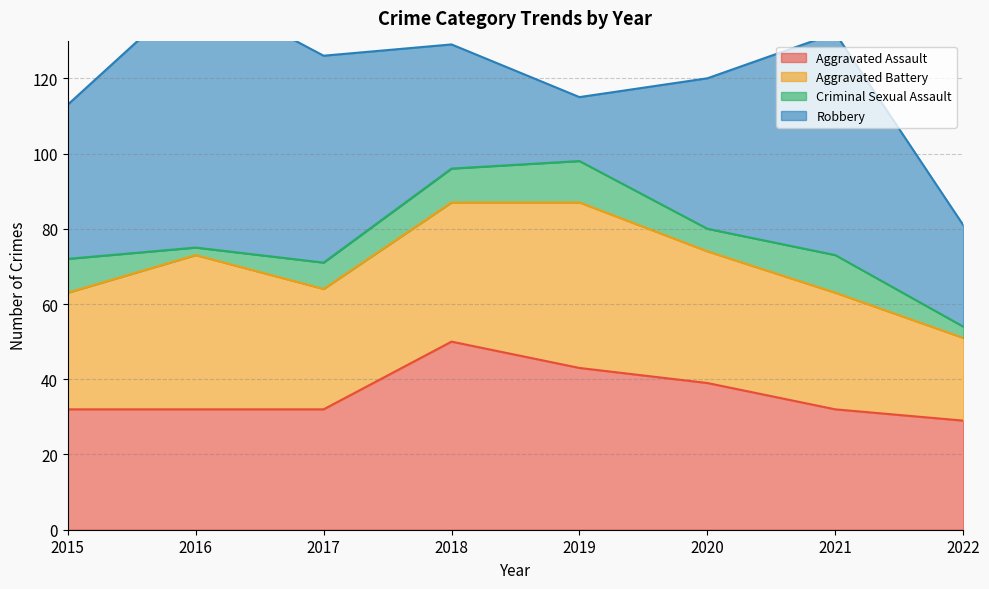

What is the approximate value of Aggravated Battery at 2021, to the nearest 5?

30